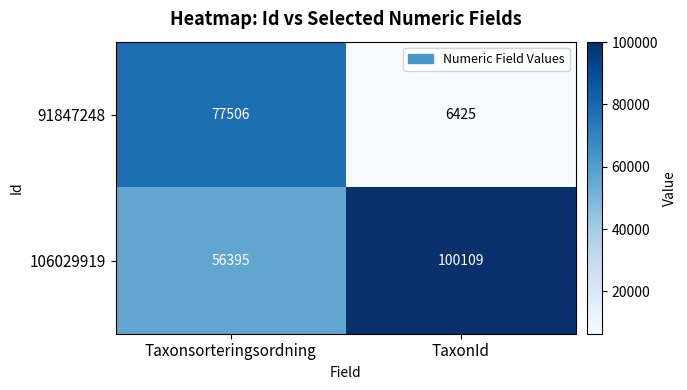

Reading right to left, list all the values displayed in this chart.

91847248: 6425	77506
106029919: 100109	56395